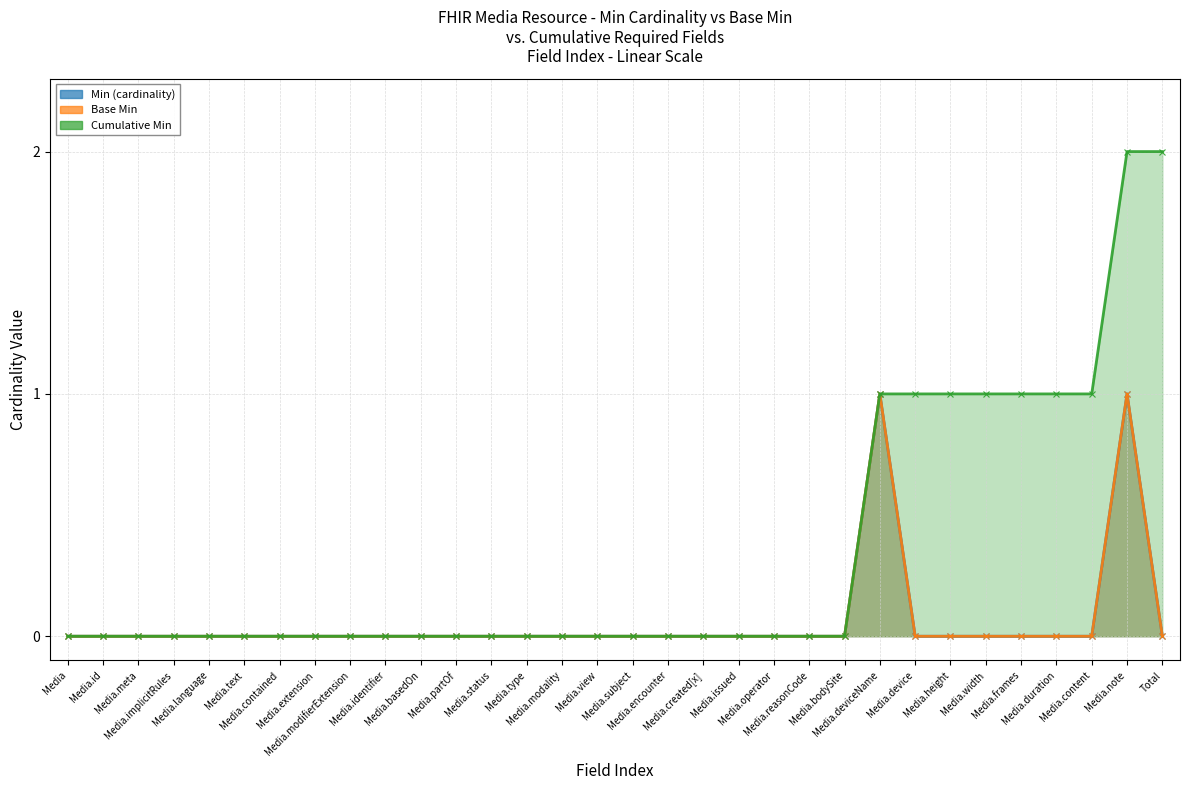

At how many categories does at least one series exceed 1?

2